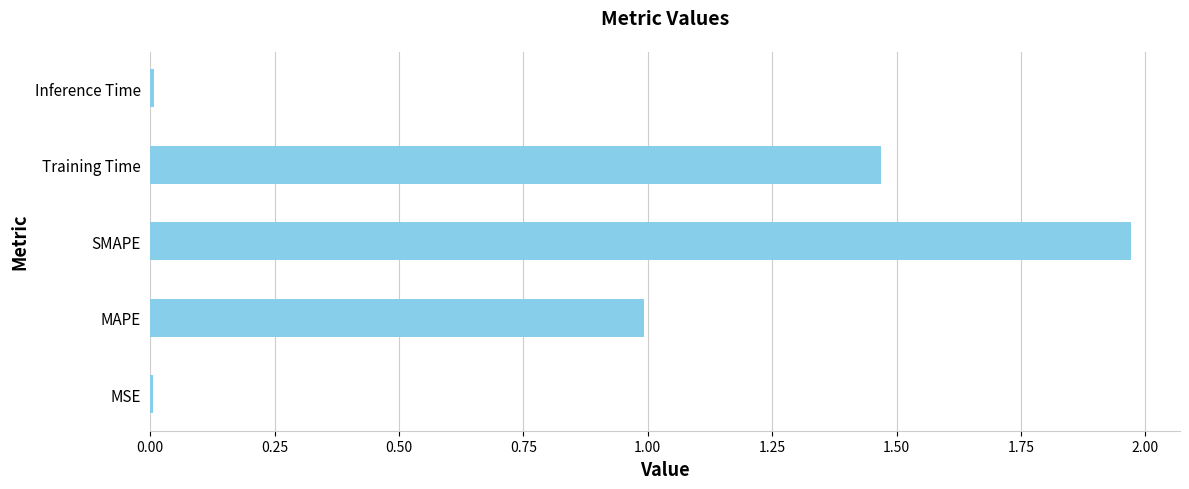

Between Training Time and Inference Time, which is larger?

Training Time